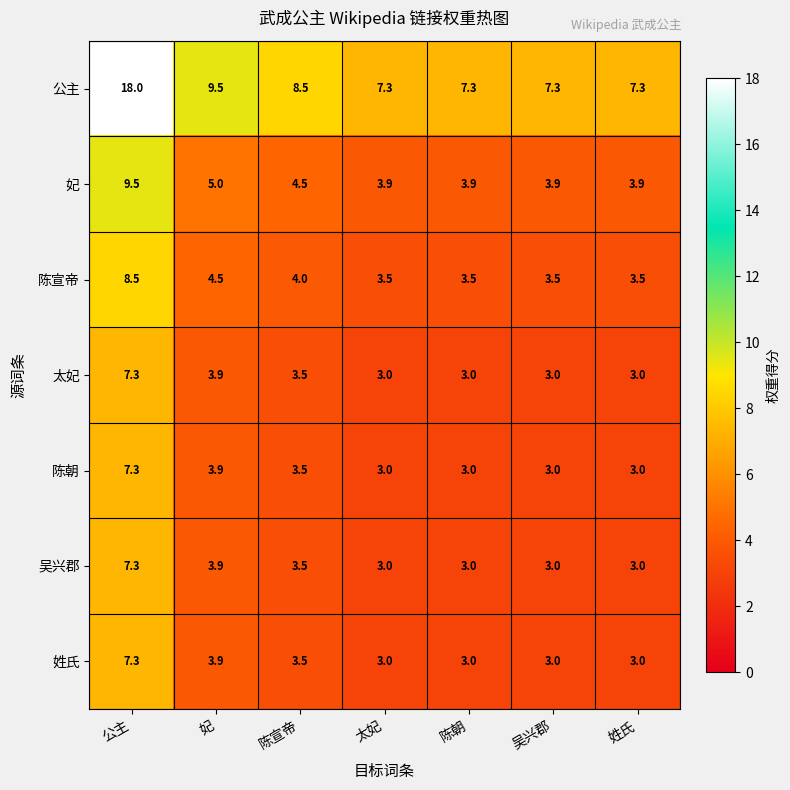

Which series has the largest total across all categories?

公主